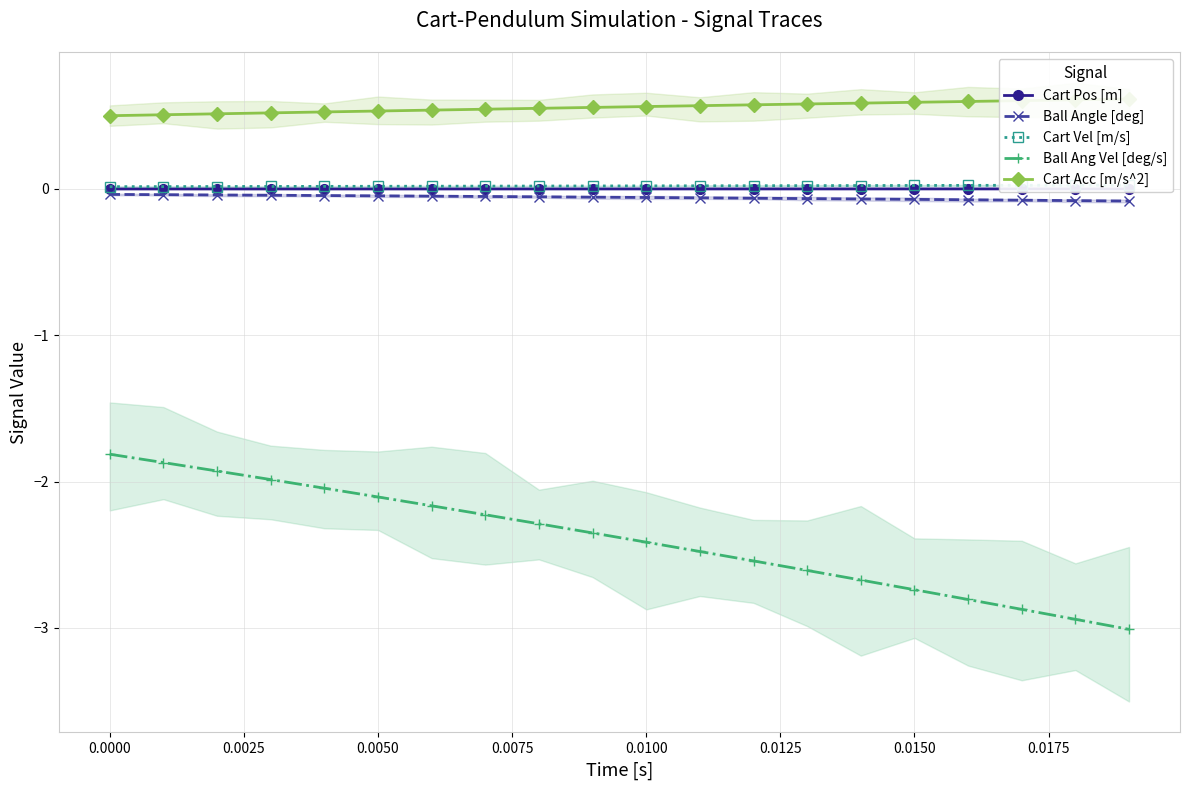

Reading right to left, transcribe all the data shown in this chart.

Cart Pos [m]: 0.0	0.0	0.0	0.0	0.0	0.0	0.0	0.0	0.0	0.0	0.0	0.0	0.0	0.0	0.0	0.0	0.0	0.0	0.0	0.0
Ball Angle [deg]: -0.1	-0.1	-0.1	-0.1	-0.1	-0.1	-0.1	-0.1	-0.1	-0.1	-0.1	-0.1	-0.1	-0.0	-0.0	-0.0	-0.0	-0.0	-0.0	-0.0
Cart Vel [m/s]: 0.0	0.0	0.0	0.0	0.0	0.0	0.0	0.0	0.0	0.0	0.0	0.0	0.0	0.0	0.0	0.0	0.0	0.0	0.0	0.0
Ball Ang Vel [deg/s]: -3.0	-2.9	-2.9	-2.8	-2.7	-2.7	-2.6	-2.5	-2.5	-2.4	-2.4	-2.3	-2.2	-2.2	-2.1	-2.0	-2.0	-1.9	-1.9	-1.8
Cart Acc [m/s^2]: 0.6	0.6	0.6	0.6	0.6	0.6	0.6	0.6	0.6	0.6	0.6	0.6	0.5	0.5	0.5	0.5	0.5	0.5	0.5	0.5